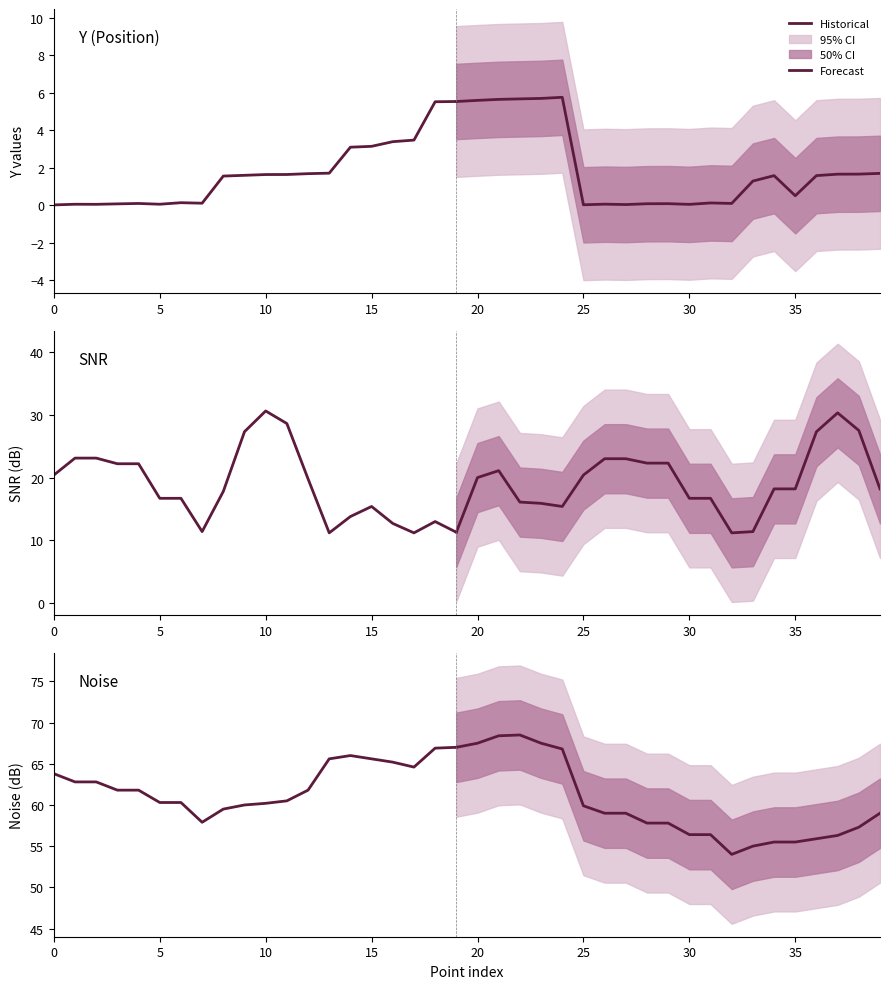

In SNR, how many points are higher than both neighbors (excluding endpoints)?

5